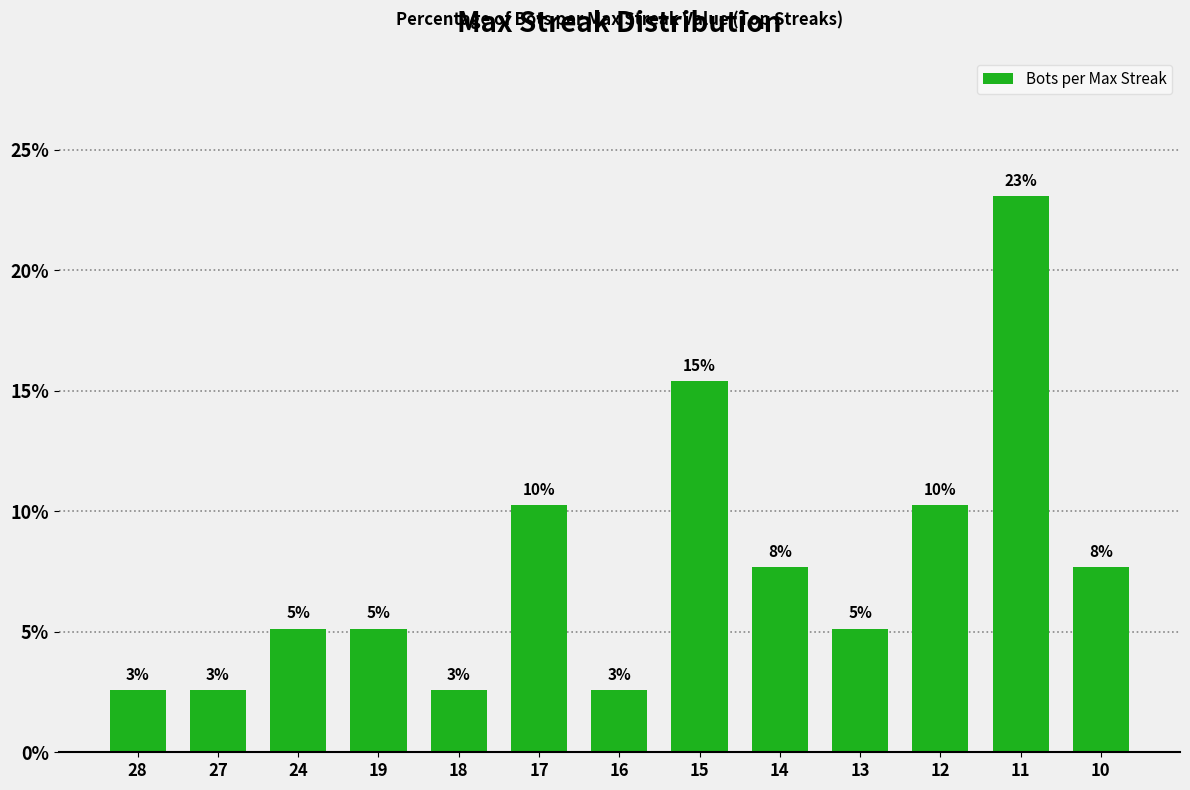

What is the smallest value displayed?

2.6